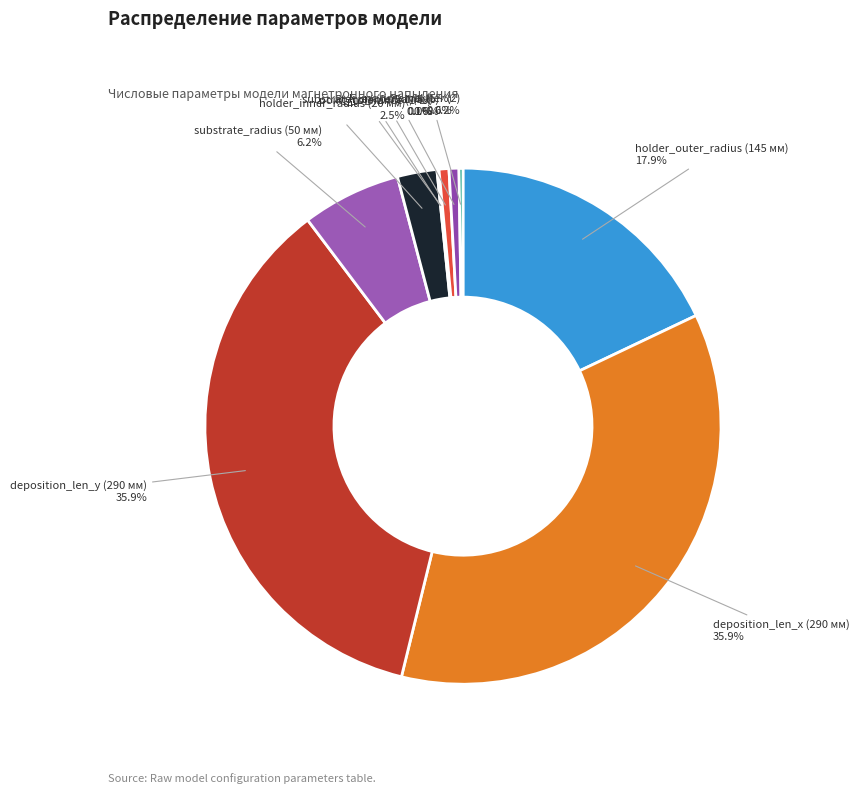

Is there a majority slice in this chart?

No